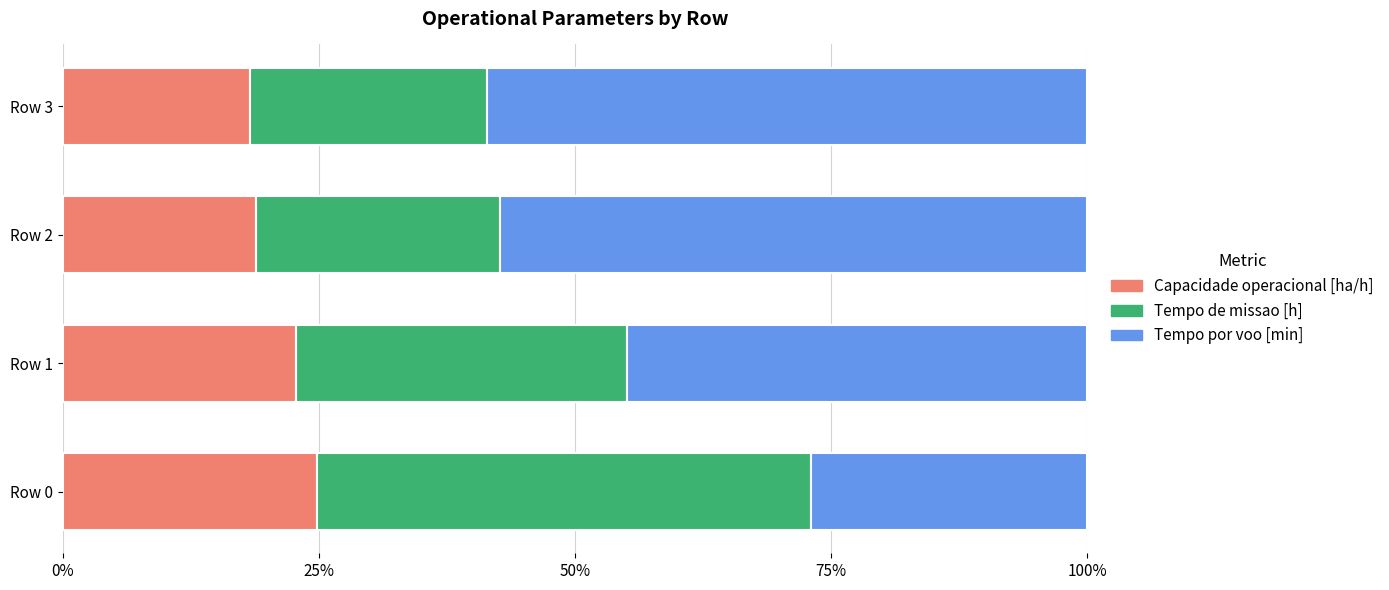

Which category has the highest value in the Capacidade operacional [ha/h] series?

Row 0